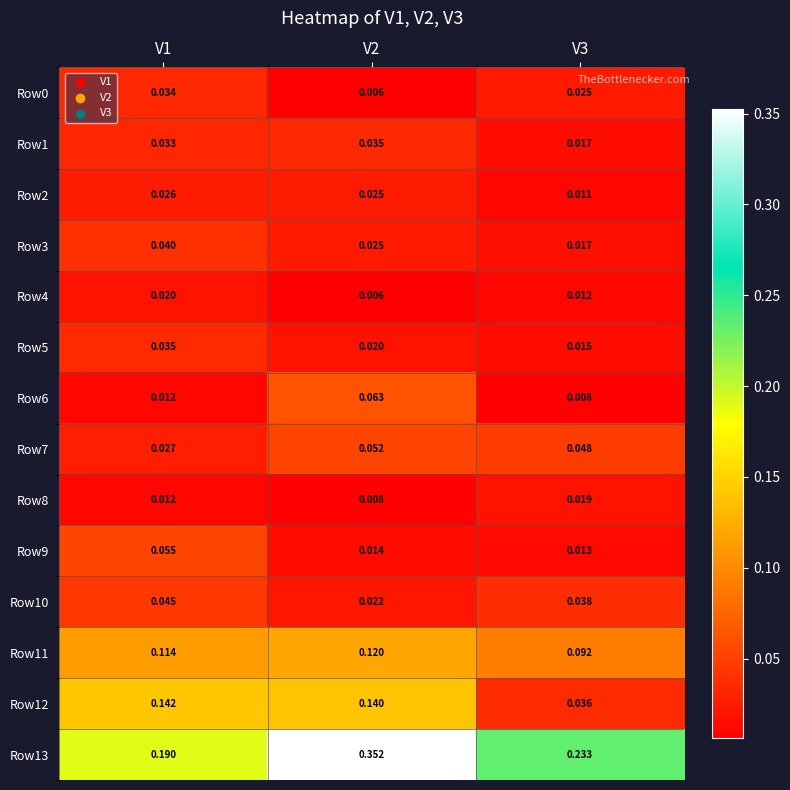

Is the value of Row11 at V2 greater than the value of Row10 at V2?

Yes